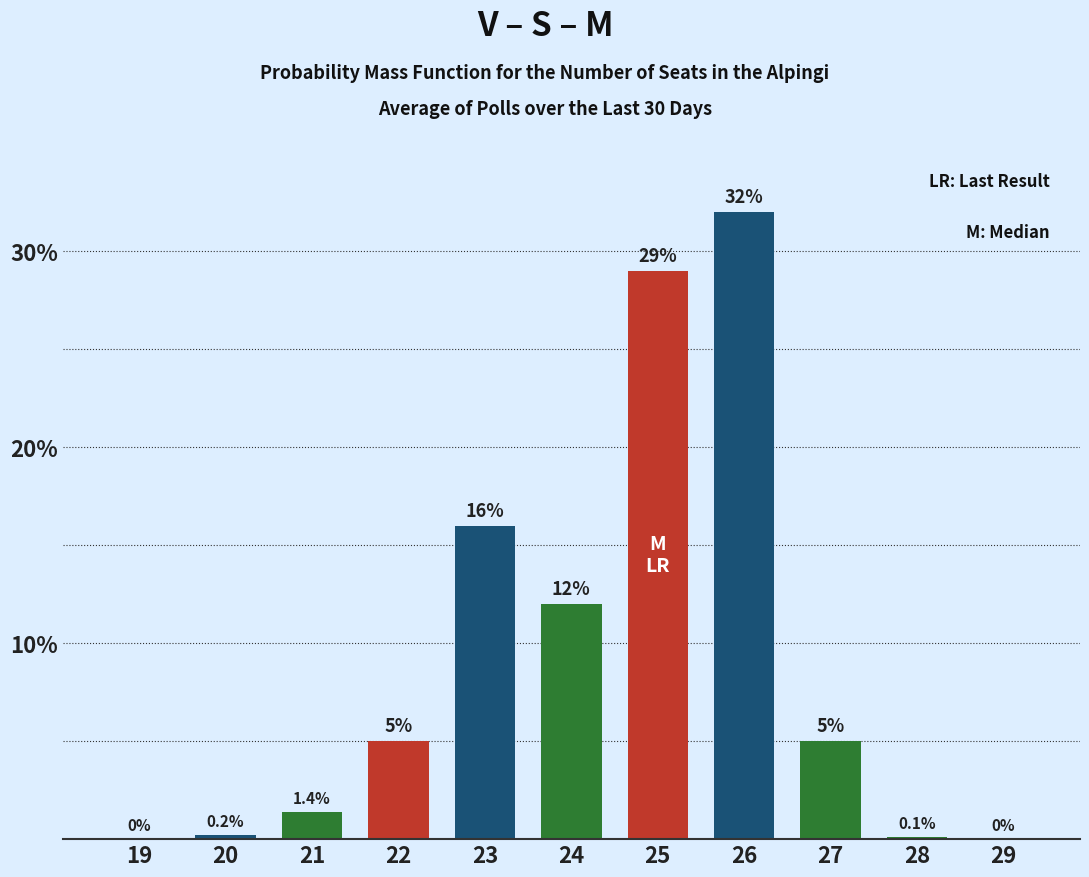

What is the sum of the values at 26 and 27?

37.0